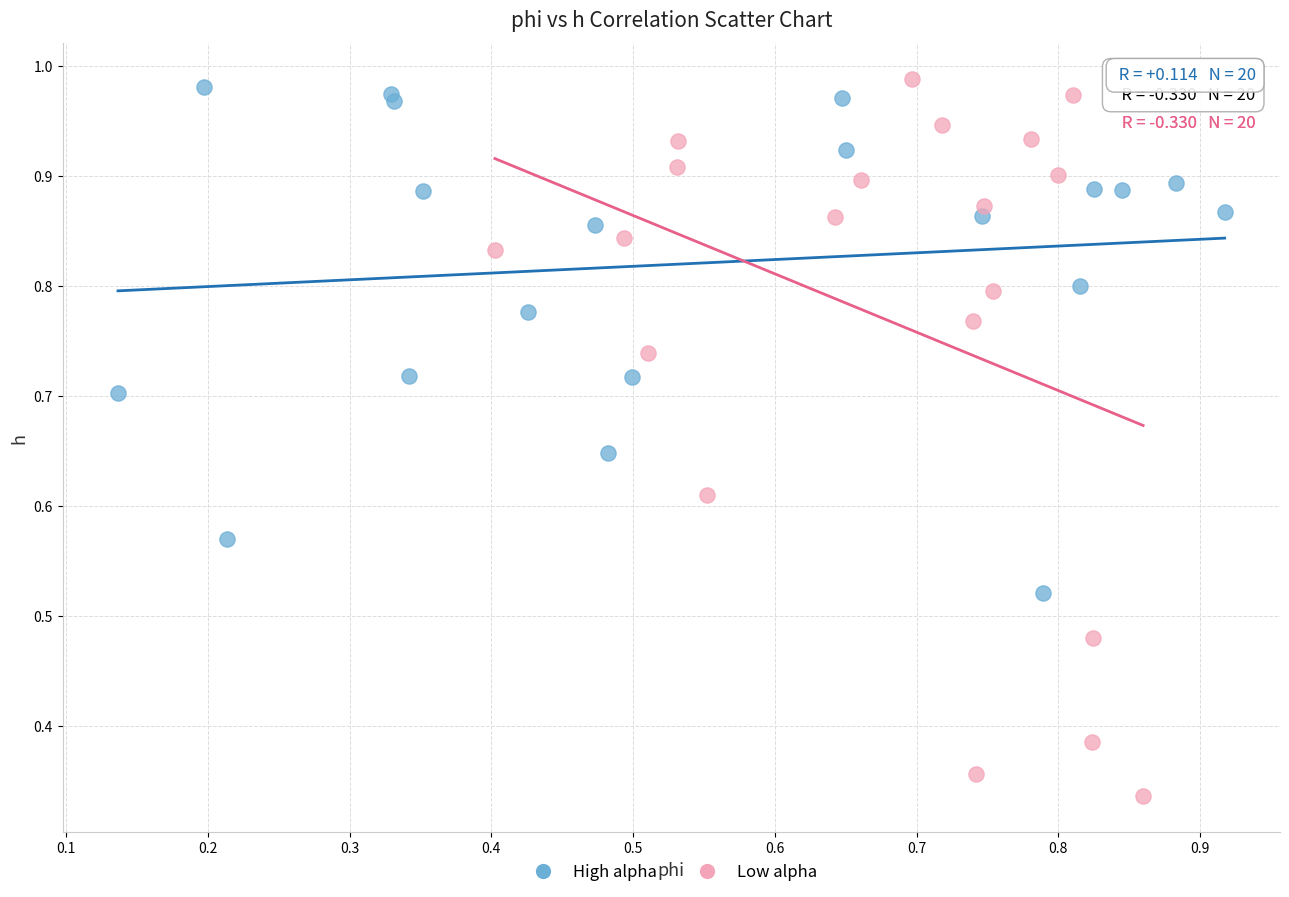

Which series has the largest Y range (max minus min)?

Low alpha